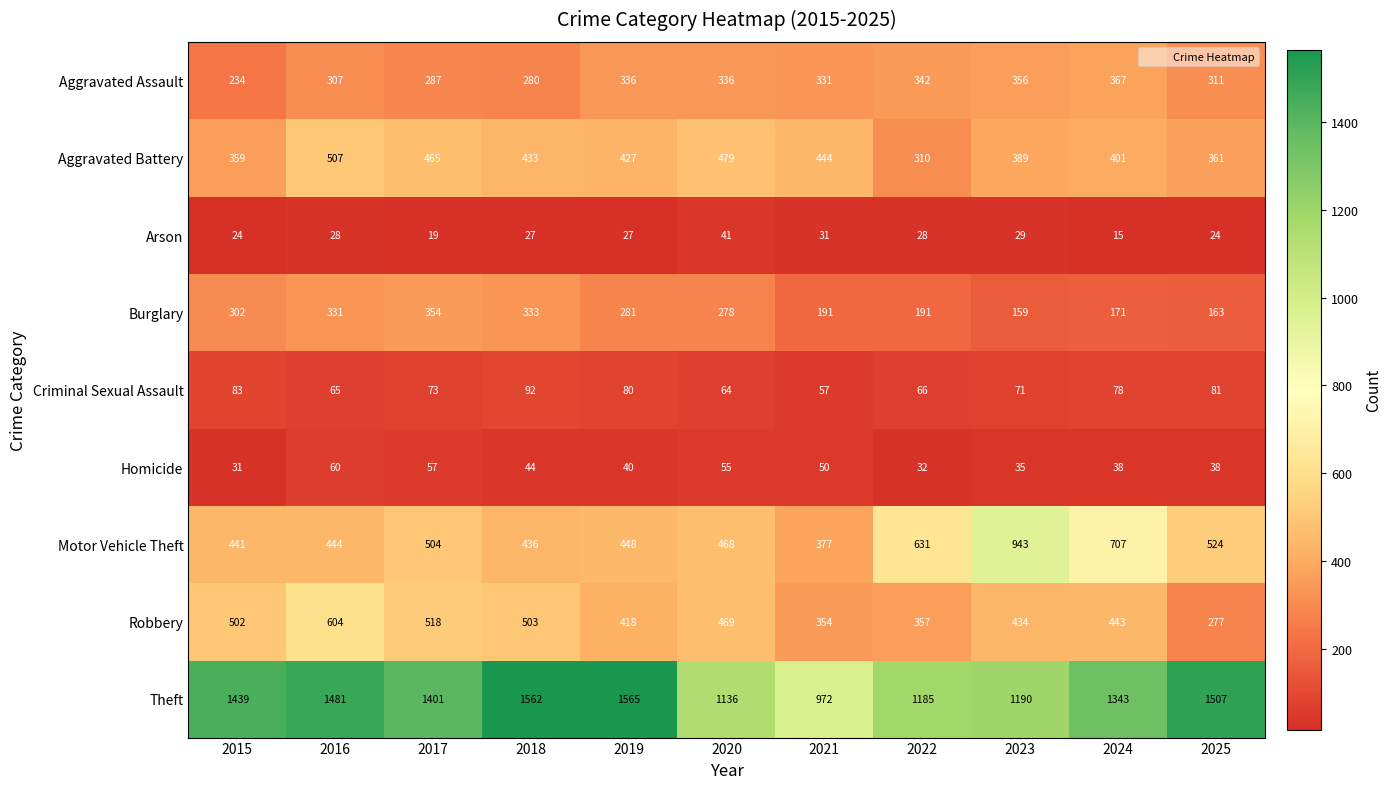

What is the difference between the maximum and second lowest values in the Arson series?

22